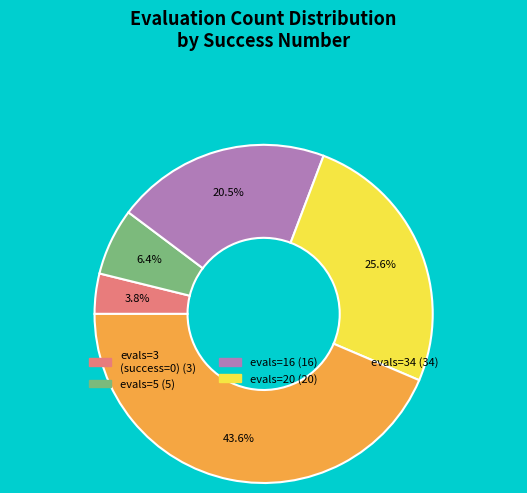

Is there any slice that represents more than half of the pie?

No